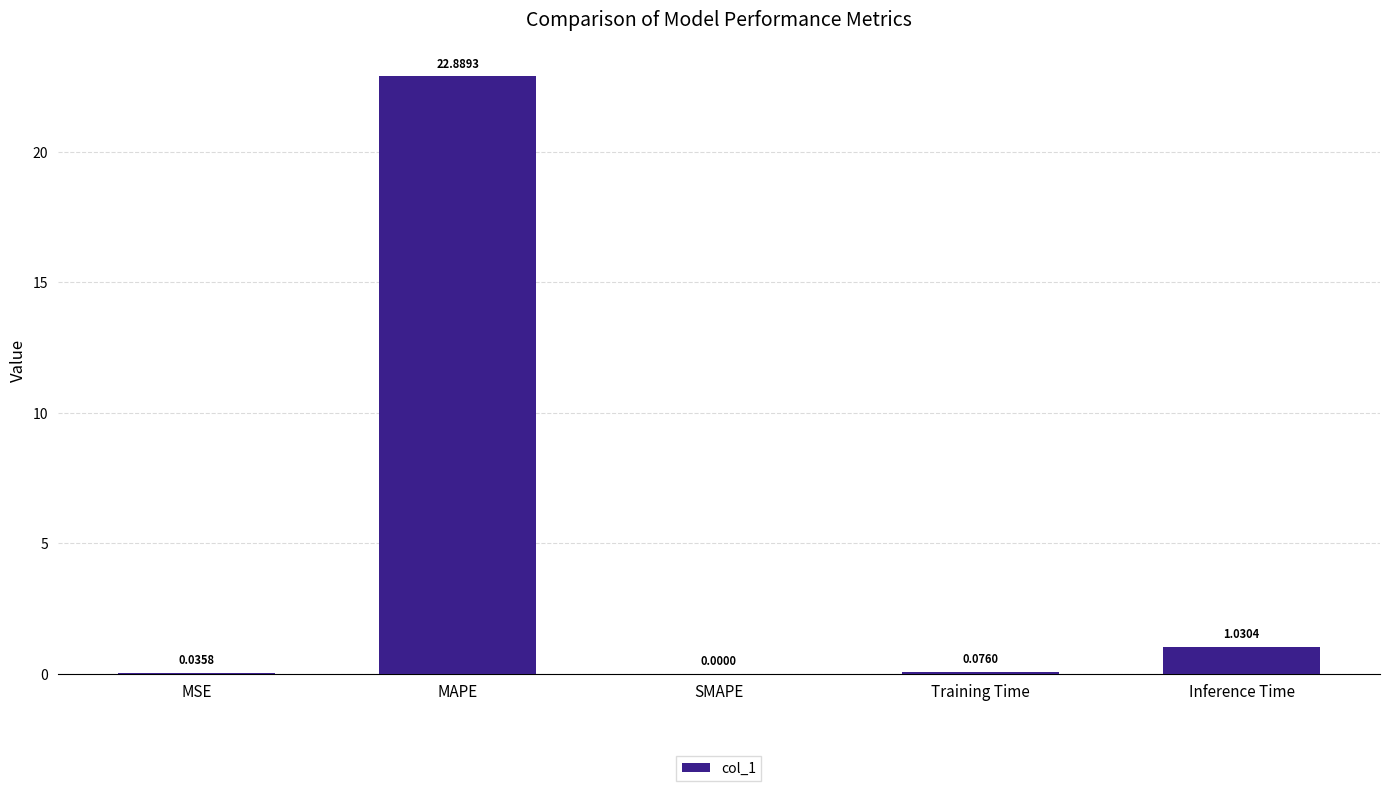

What is the greatest value displayed?

22.9